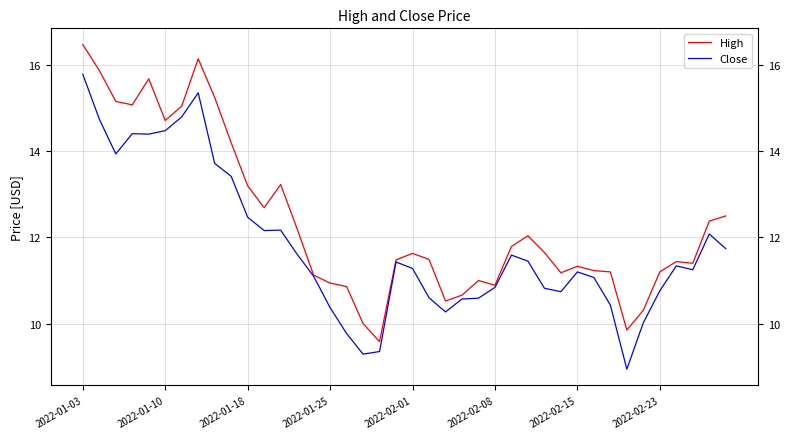

At which category is the sum across all series the highest?

2022-01-03